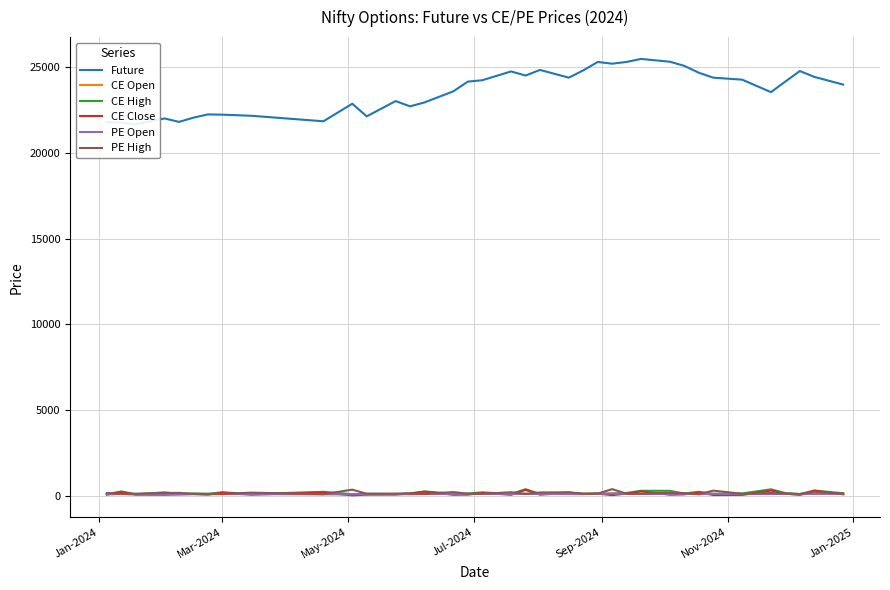

Is this an area chart (filled region under the line)?

No